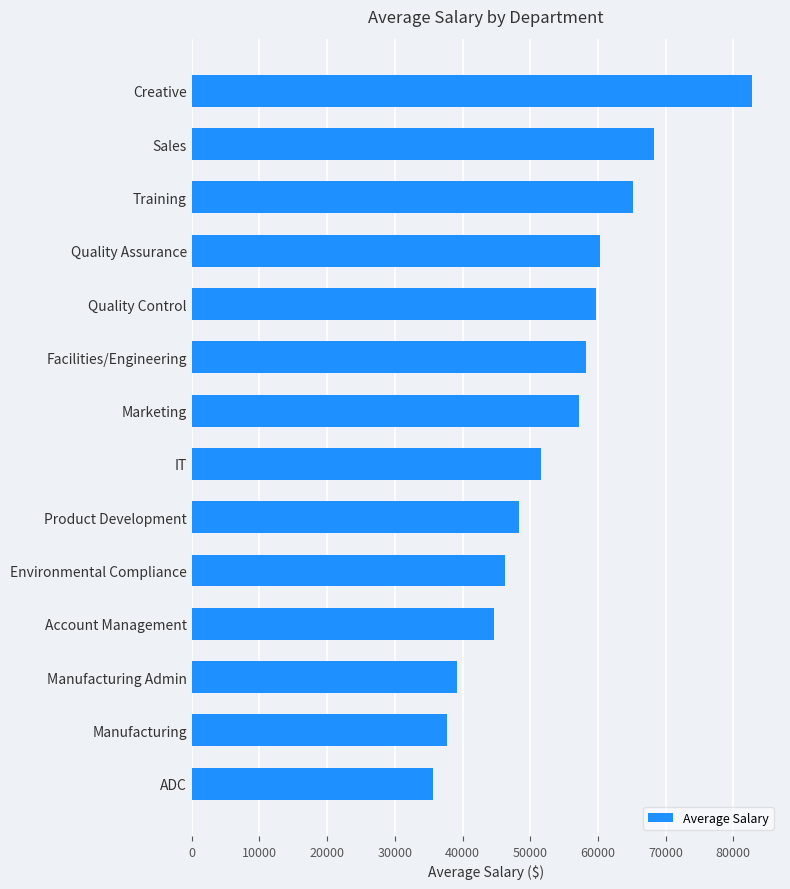

What is the sum of the values at Account Management and IT?

96363